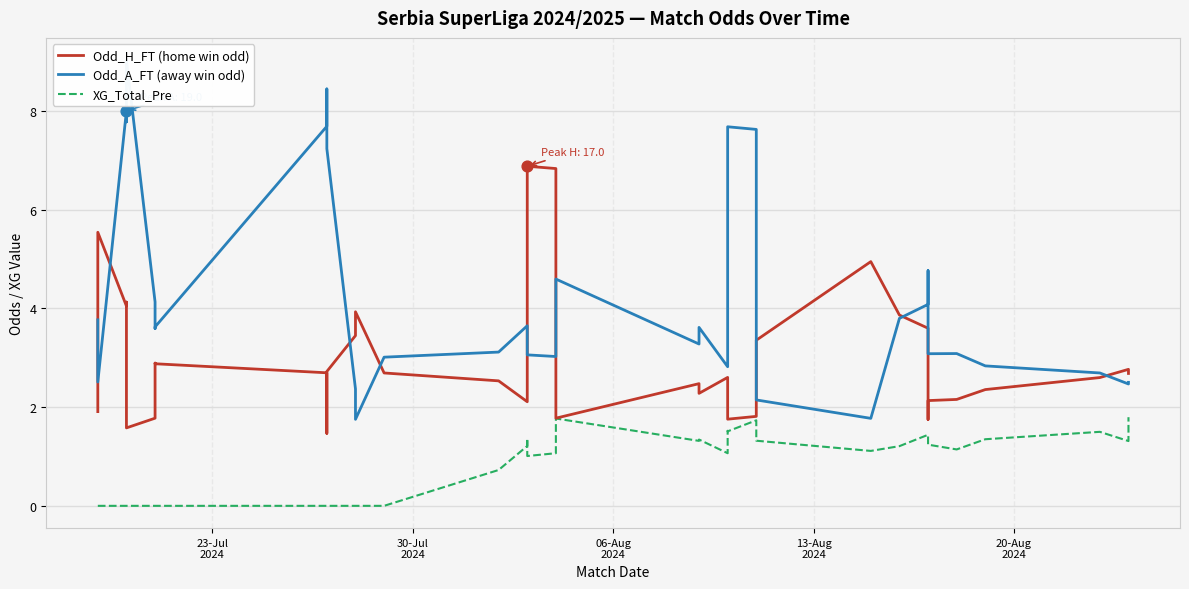

At how many categories does at least one series exceed 5?

13